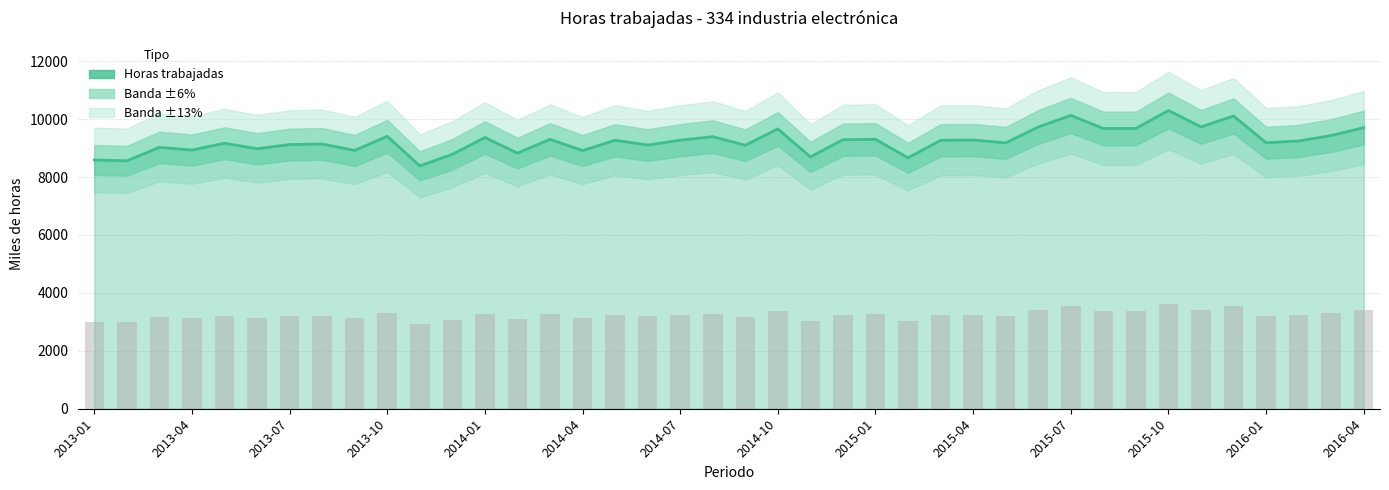

Between 37 and 29, which is larger?

29